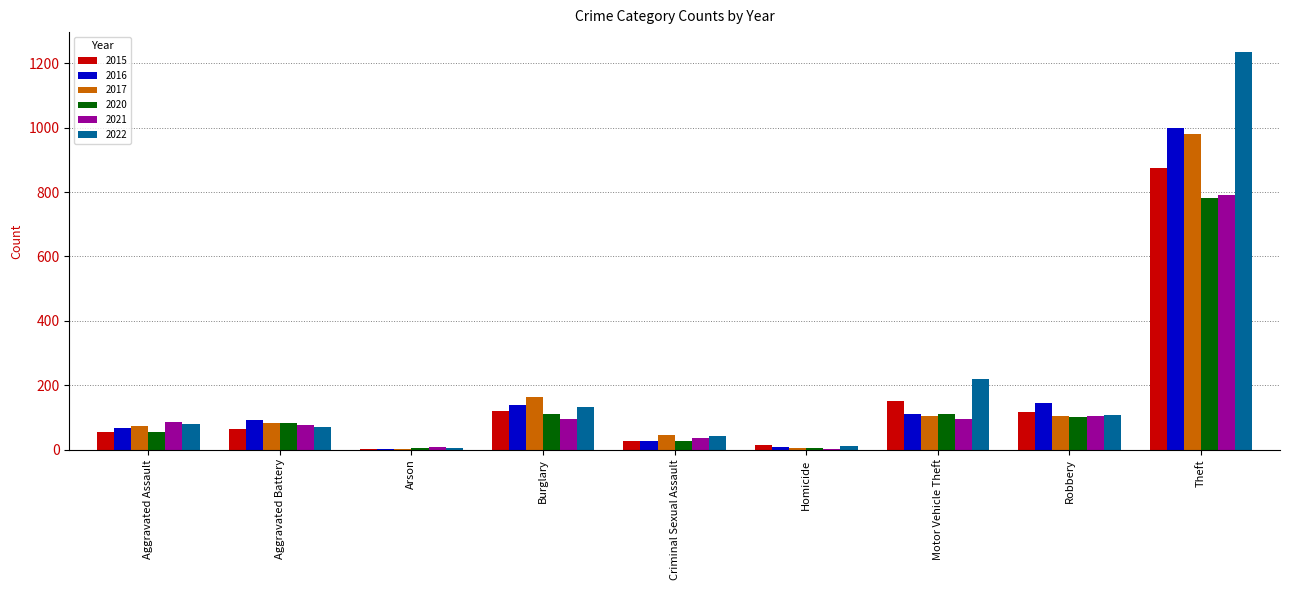

Does the chart contain stacked bars?

No